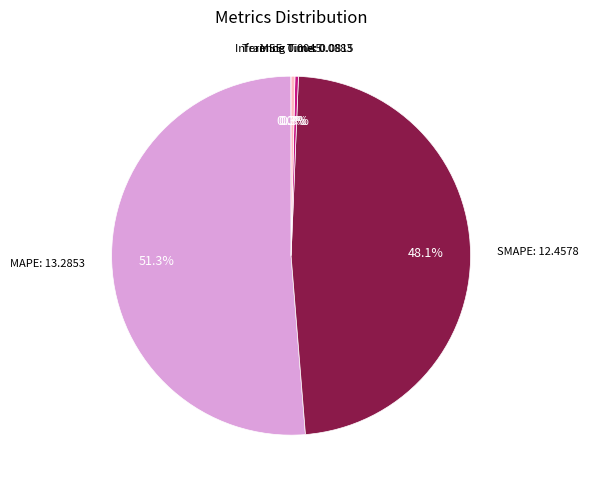

Is there any slice that represents more than half of the pie?

Yes